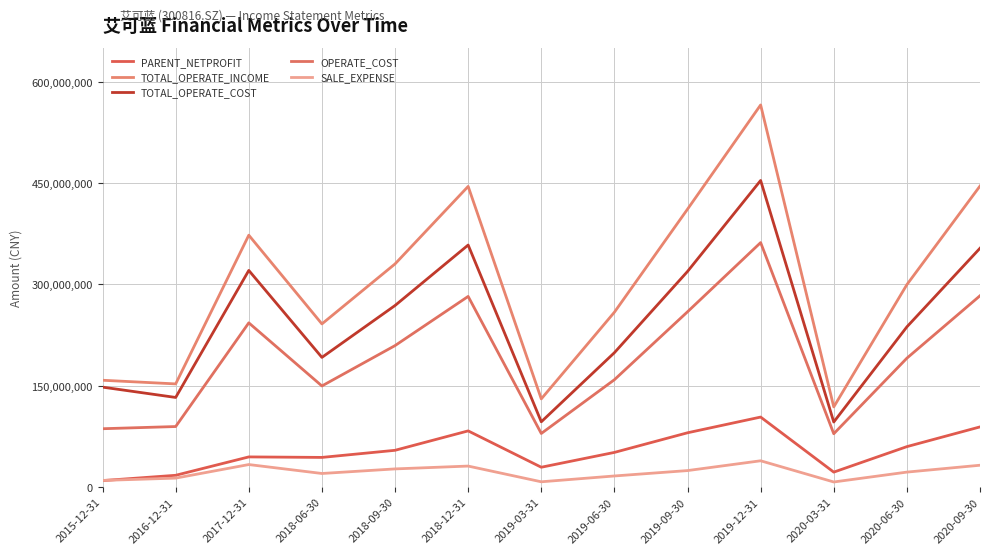

Which category has the lowest value across all series?

2020-03-31